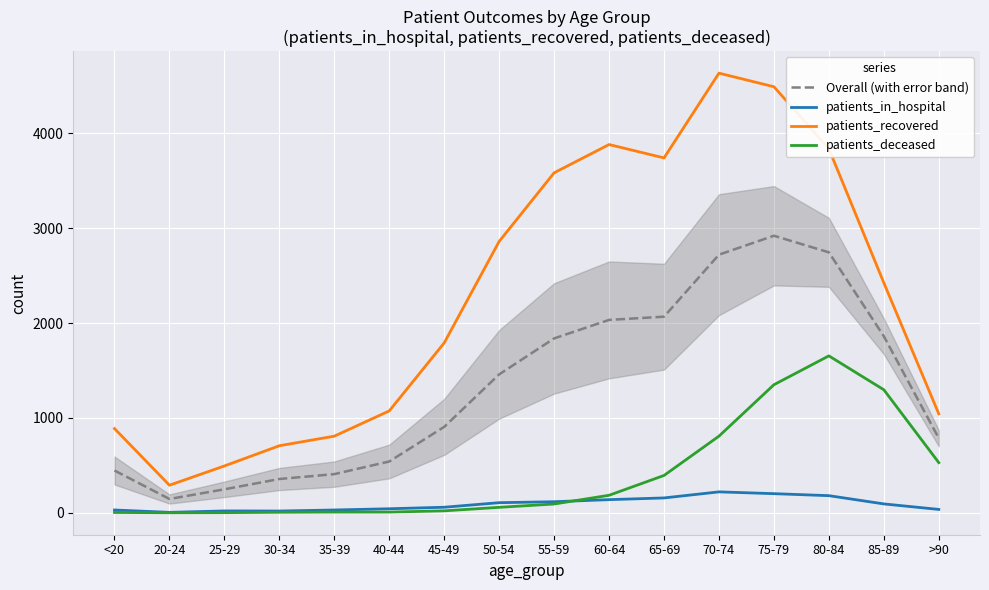

What is the approximate value of patients_deceased at 45-49?

21.0